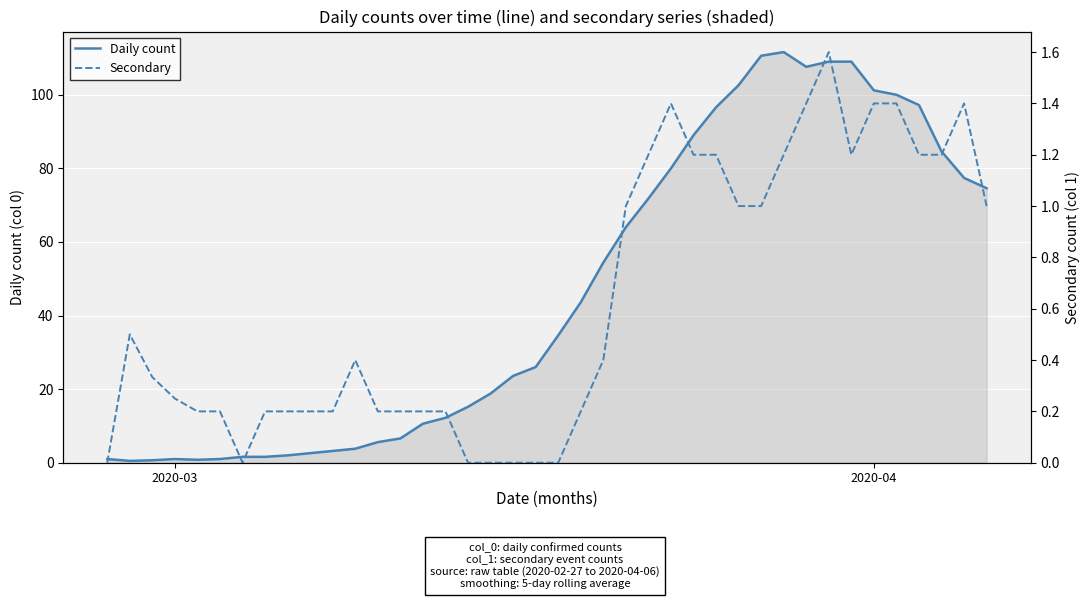

What is the maximum value for Daily count?

111.6